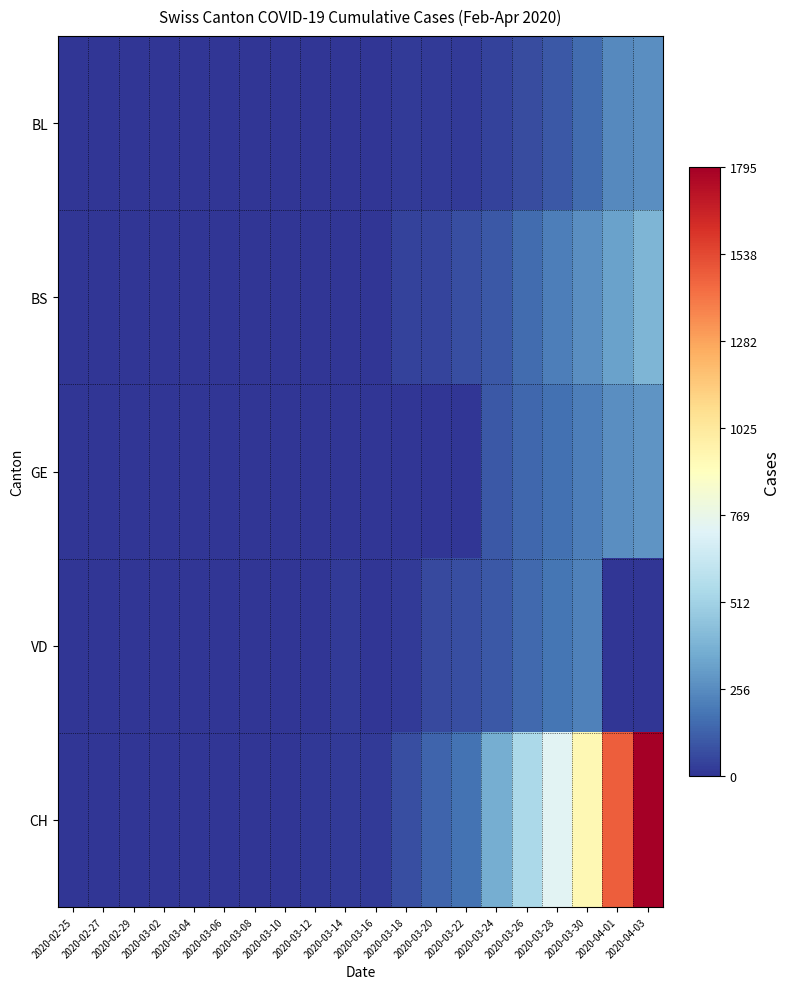

Count the number of categories in the chart.

20